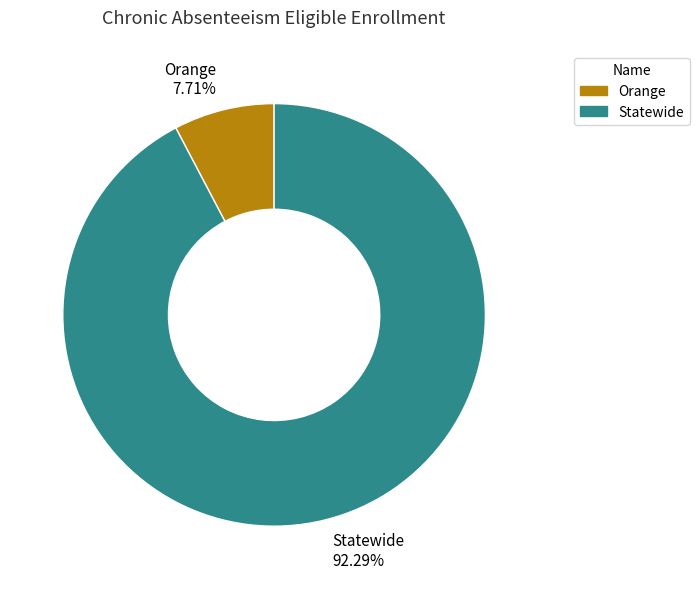

How many segments does this pie chart have?

2